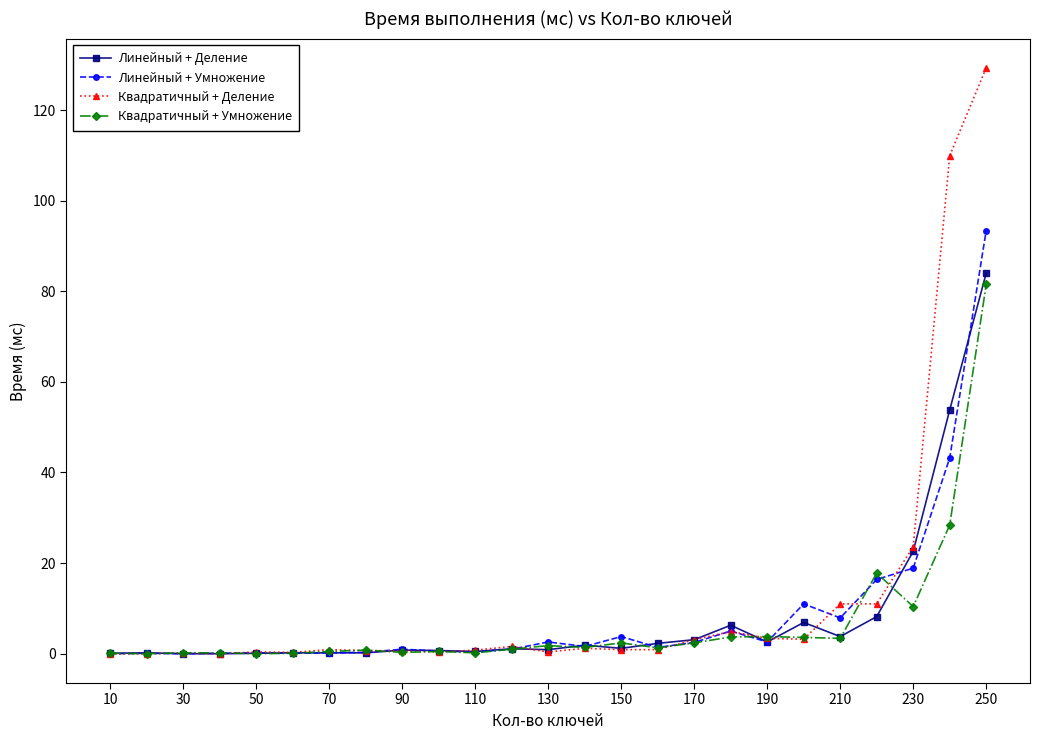

True or false: Квадратичный + Умножение has more than 2 points higher than both neighbors.

True